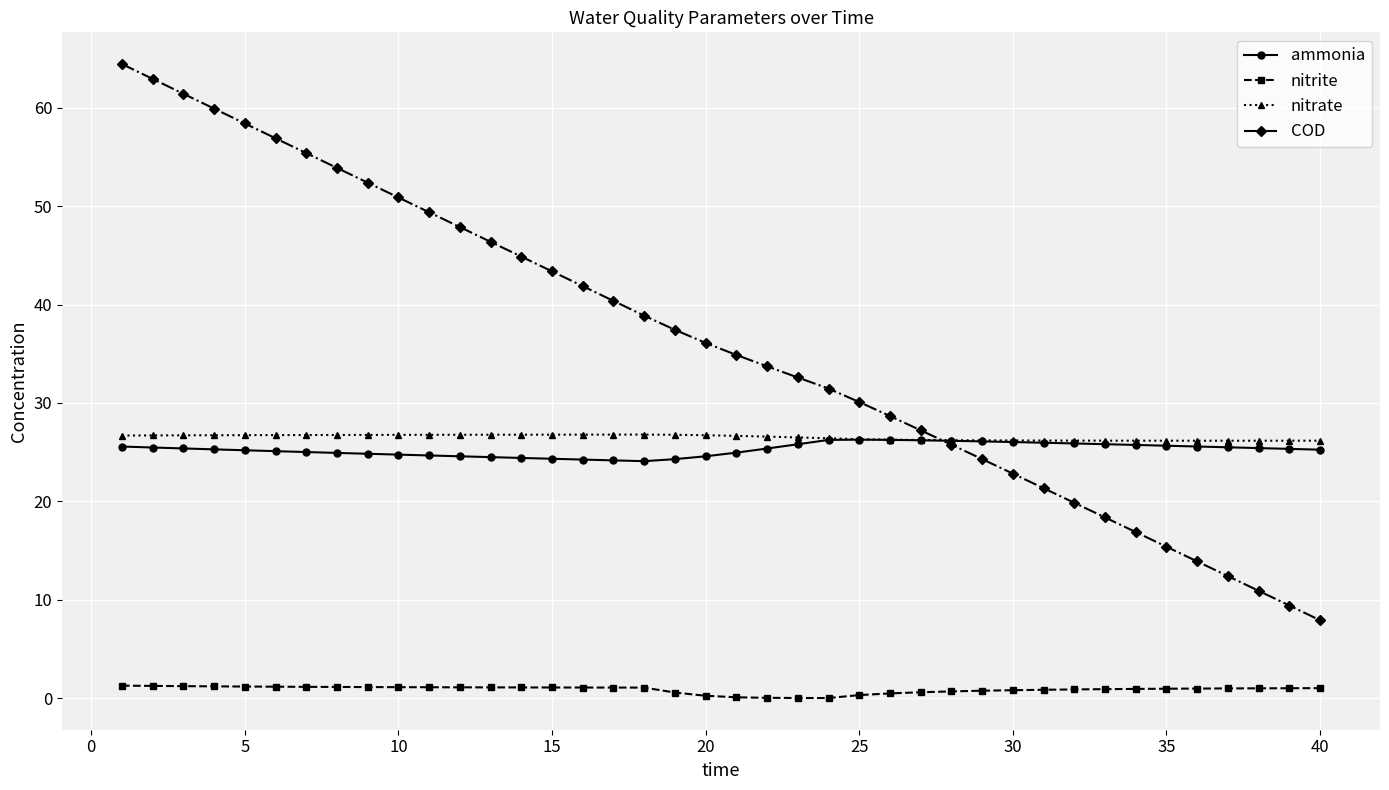

Is this an area chart (filled region under the line)?

No